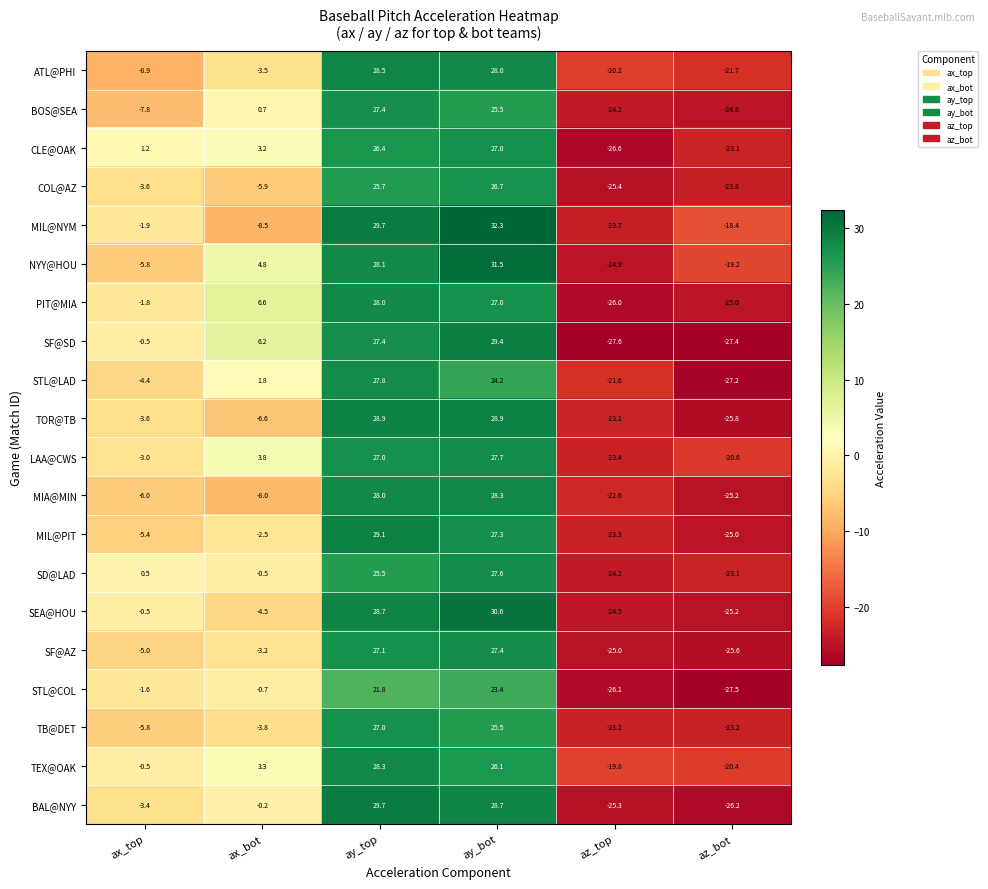

The SF@AZ series shows 13.4 at ay_top. True or false?

False